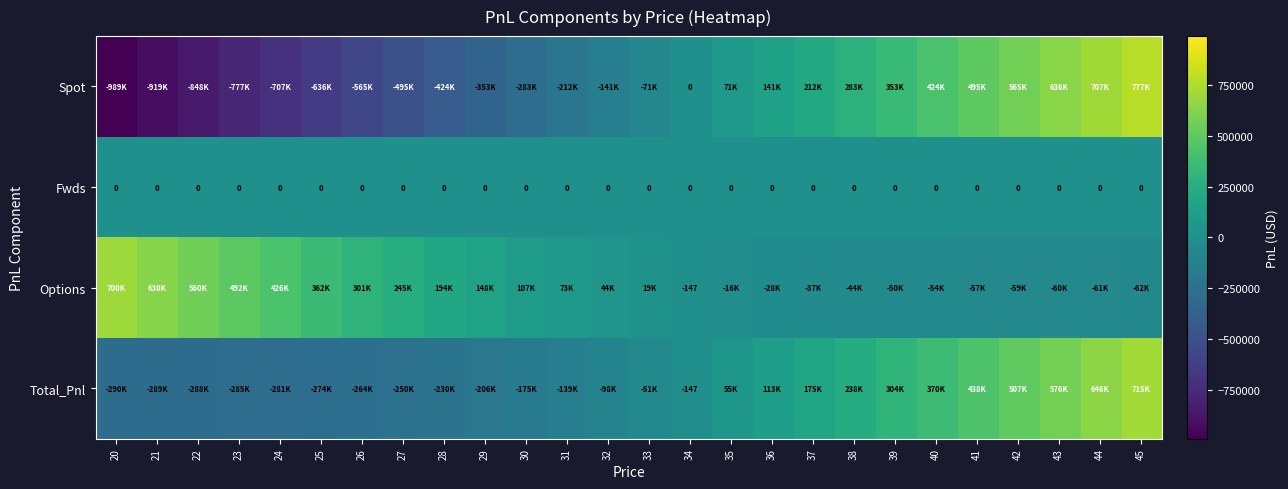

Rank the categories by Fwds value from highest to lowest.

20, 21, 22, 23, 24, 25, 26, 27, 28, 29, 30, 31, 32, 33, 34, 35, 36, 37, 38, 39, 40, 41, 42, 43, 44, 45